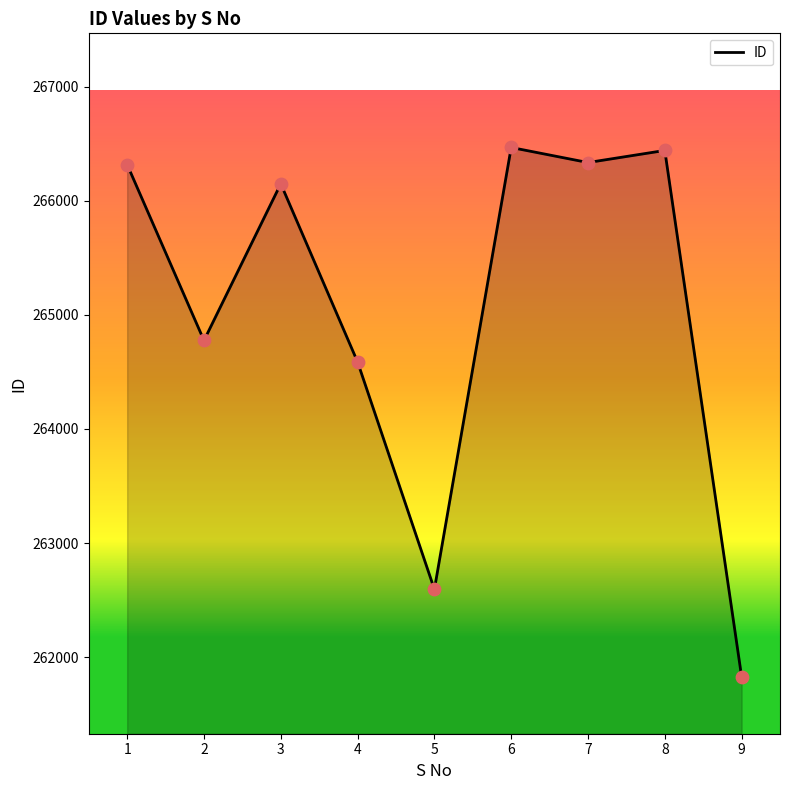

What is the change in value from 3 to 4?

-1561